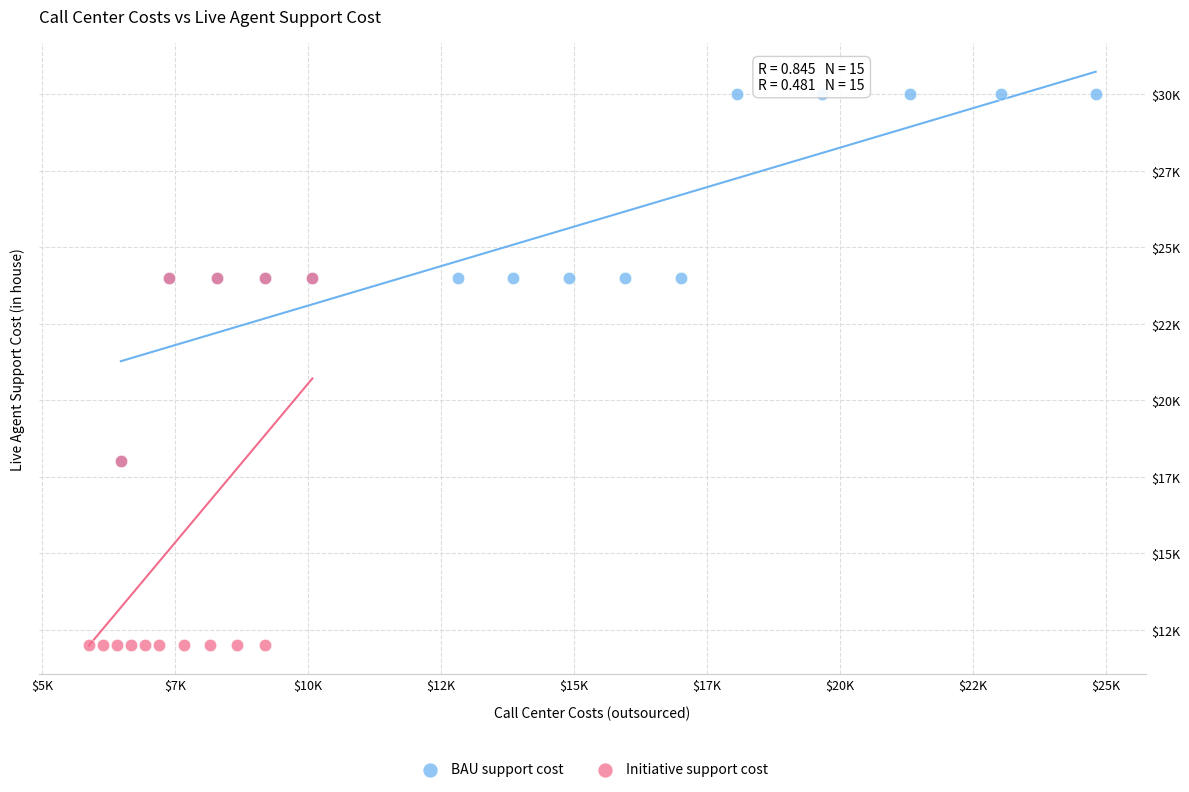

Which series reaches the minimum Y coordinate?

Initiative support cost